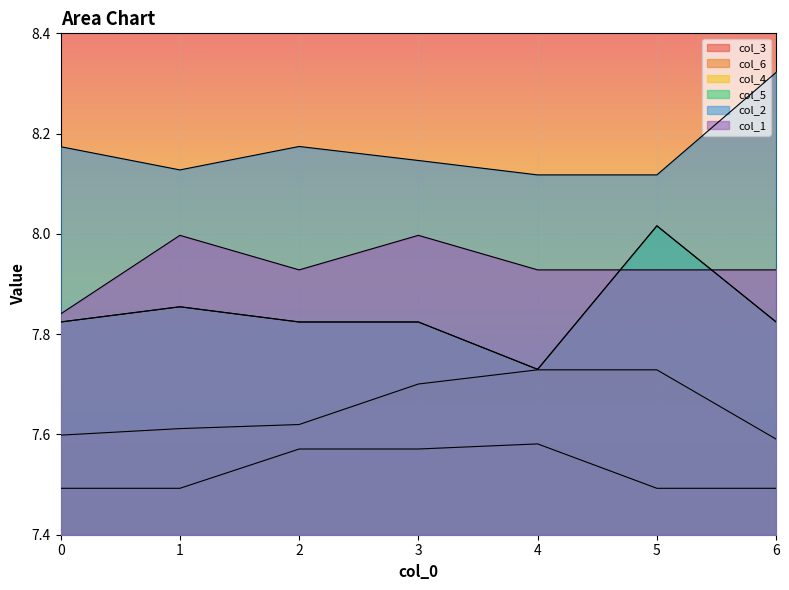

Is the value of col_4 at 3 greater than the value of col_6 at 1?

Yes